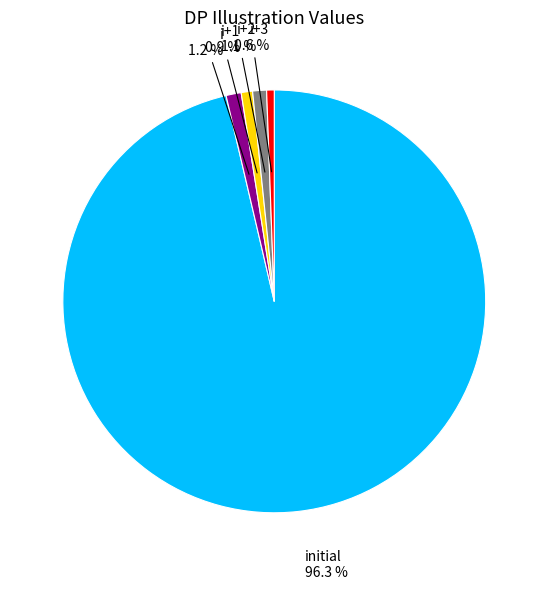

Is there a majority slice in this chart?

Yes